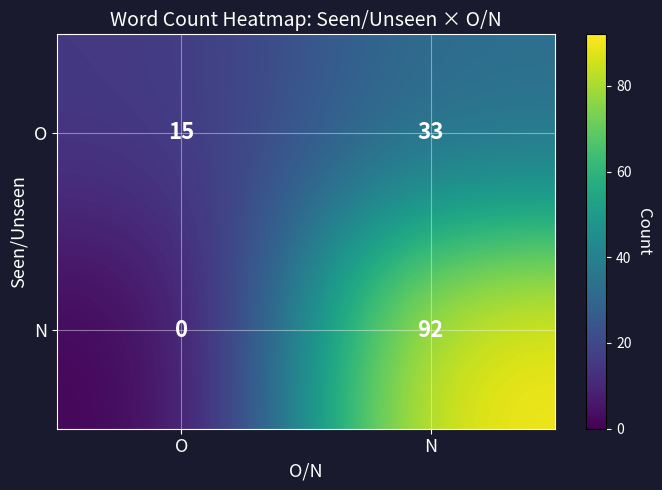

Between O and N, which series saw the biggest shift?

N